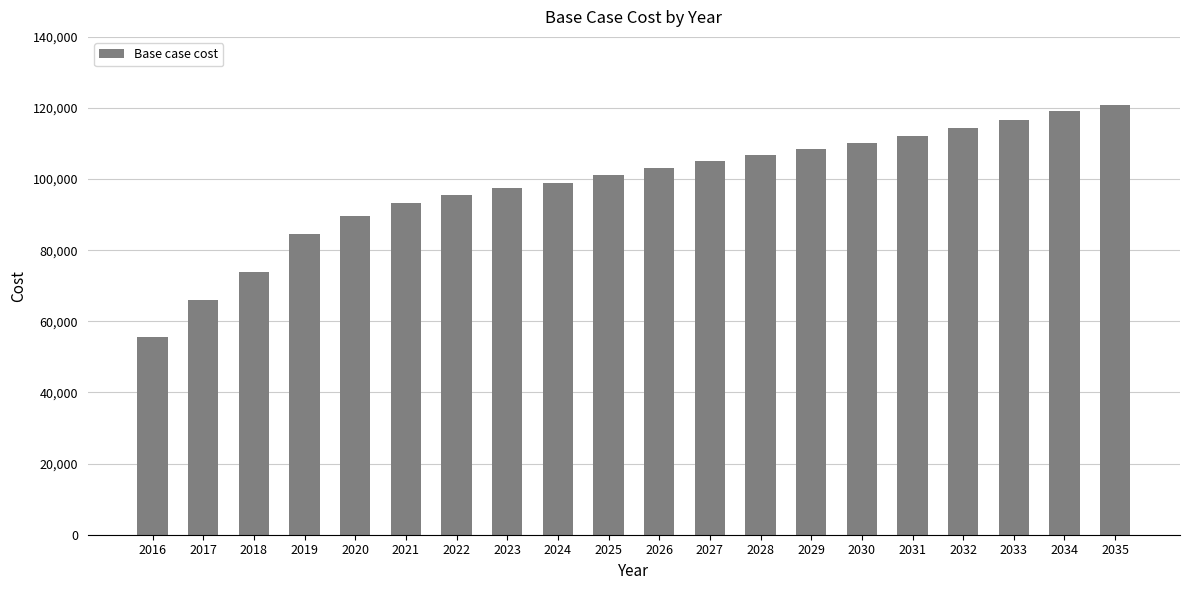

What is the average value?

98647.2